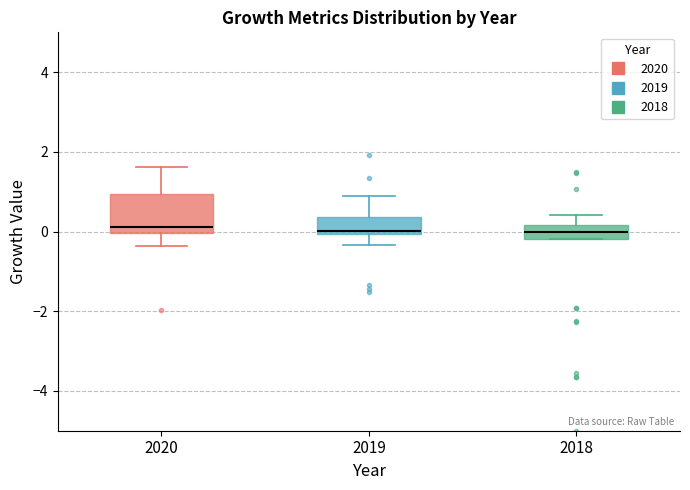

Reading left to right, transcribe this box plot: for each box, give where its median line is, the range the box spans, and where its two whiskers end, as read against the y-axis. The values are not printed on the chart, so give them approximately, as read against the axis.

2020: median 0.2, box 0.0 to 1.0, whiskers -0.4 to 1.6
2019: median 0.0 (just above the box's lower edge), box 0.0 to 0.4, whiskers -0.4 to 0.8
2018: median 0.0, box -0.2 to 0.2, whiskers -0.2 to 0.4